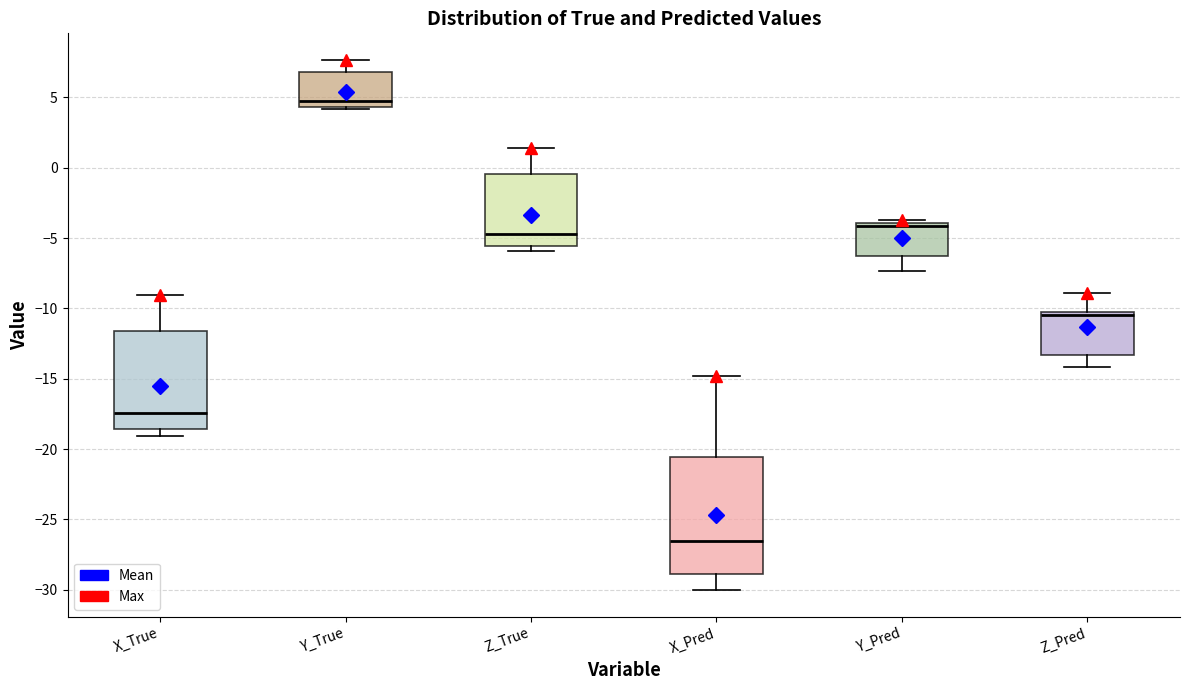

Where is the lower edge of the box for Z_Pred on the y-axis? The values are not printed on the chart, so give them approximately, as read against the axis.

-13.5